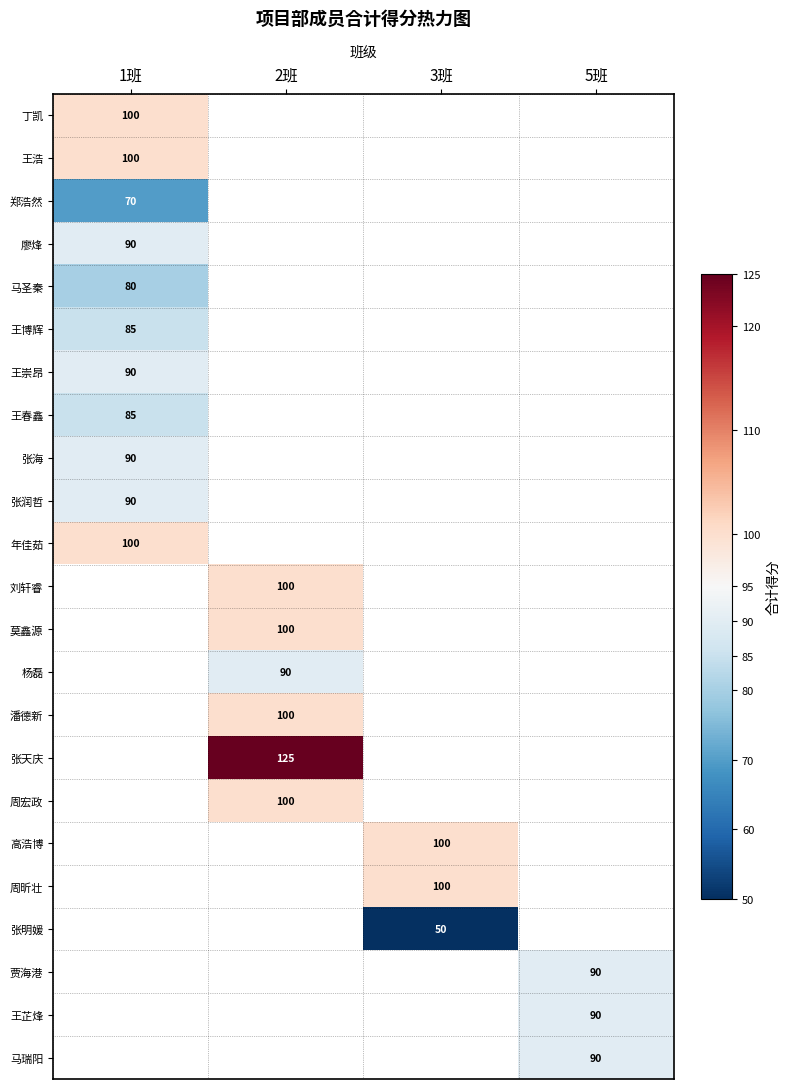

True or false: 年佳茹 has a value of 160 at 1班.

False